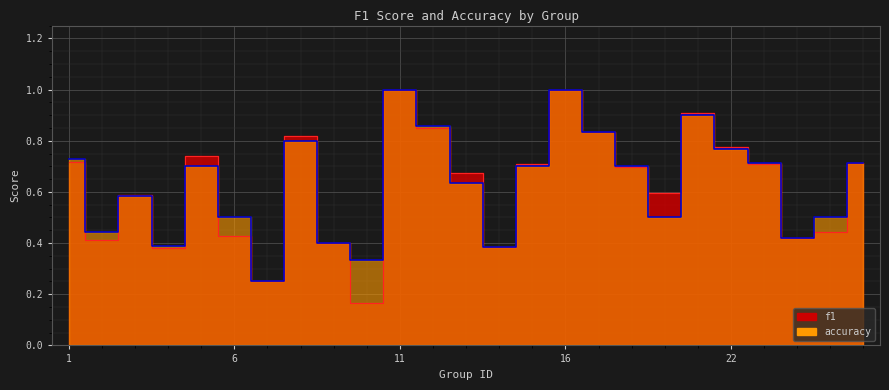

Between which two adjacent categories do accuracy and f1 first intersect?

2 and 3